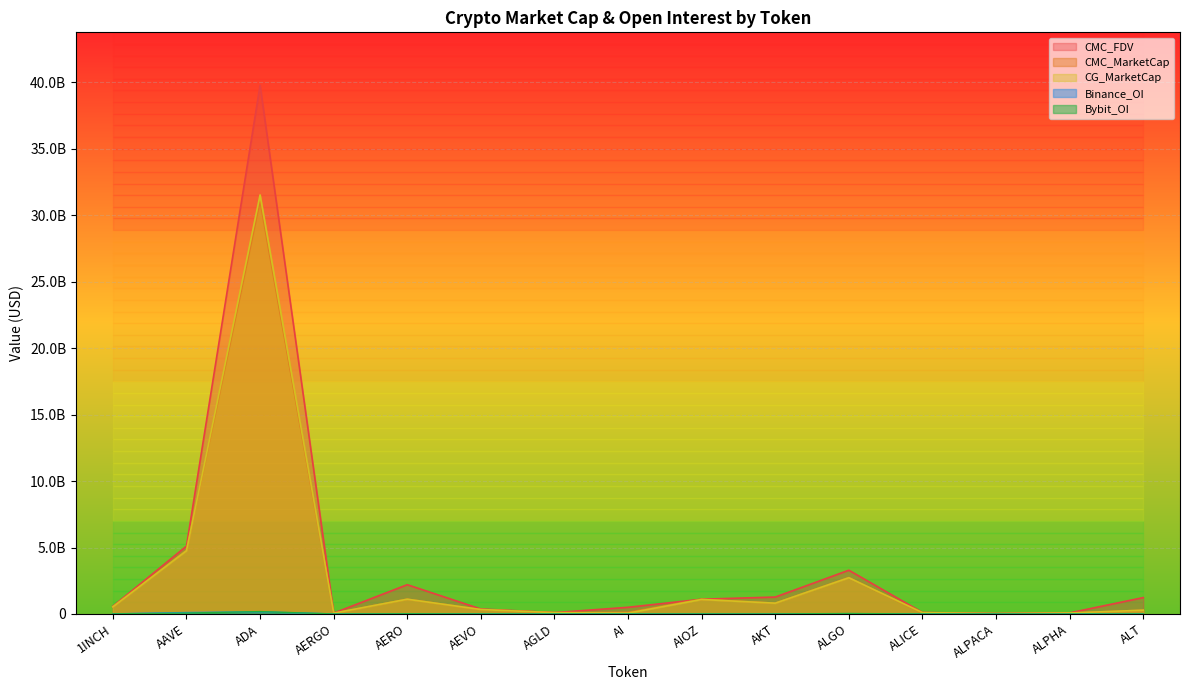

At which category does the chart reach its minimum across all series?

AIOZ